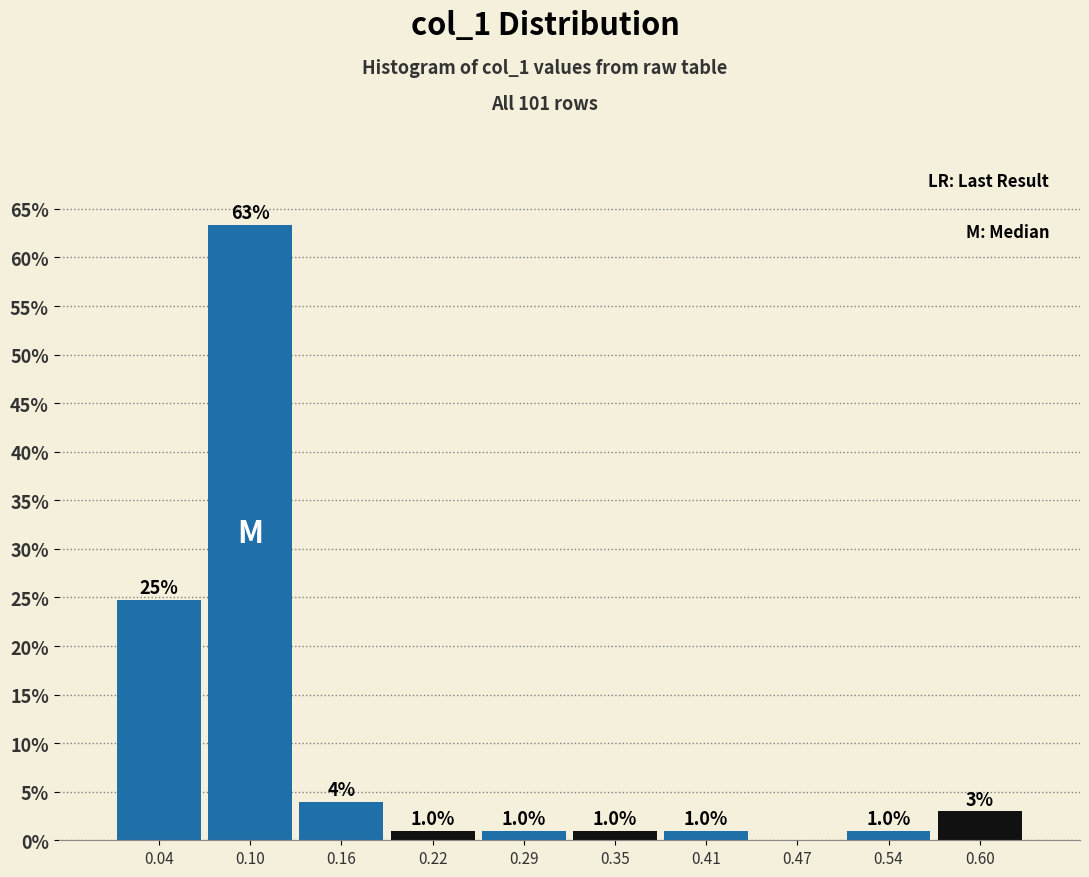

Which range on the x-axis has the tallest bar?

0.07 to 0.13